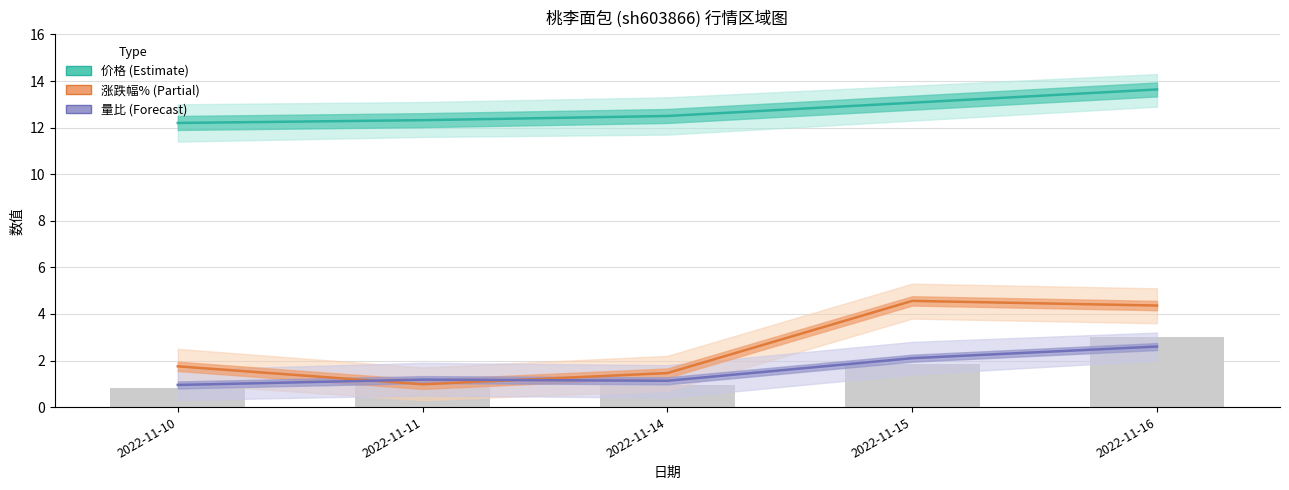

Reading right to left, transcribe all the data shown in this chart.

价格 (Estimate): 13.6	13.1	12.5	12.3	12.2
涨跌幅% (Partial): 4.4	4.6	1.5	1.0	1.8
量比 (Forecast): 2.6	2.1	1.1	1.2	0.9